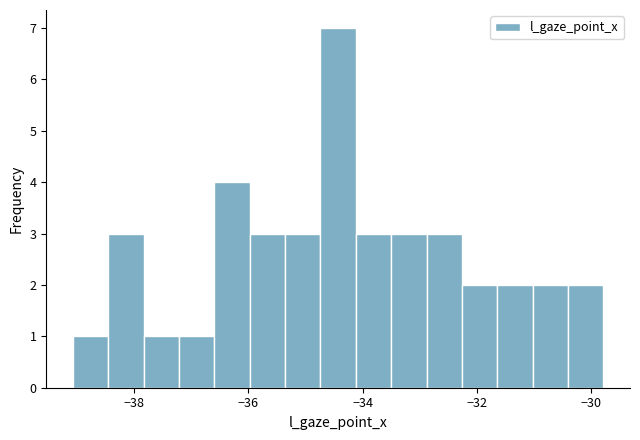

Read against the x-axis, roughly where is the centre of the tallest bar?

-34.4